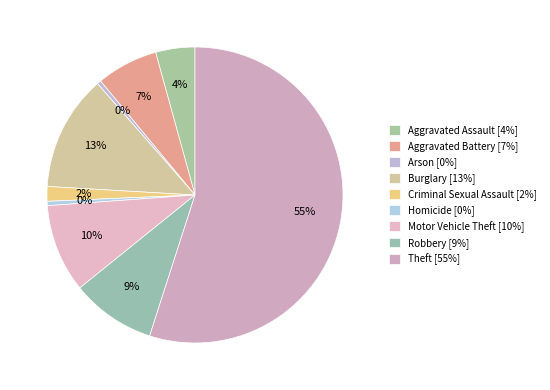

Count the number of slices in the pie.

9